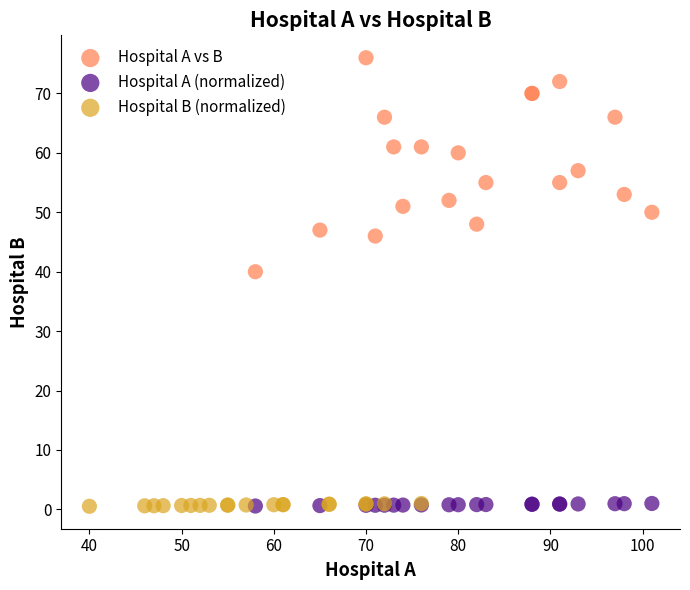

Which series has the widest spread of Y values?

Hospital A vs B